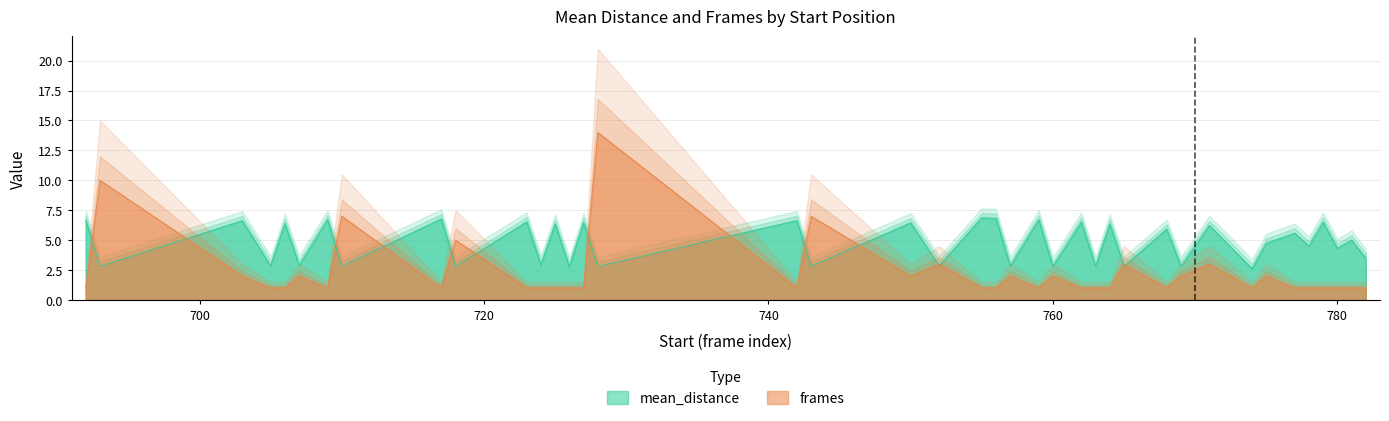

What is the difference between the maximum and minimum values in the mean_distance series?

4.3